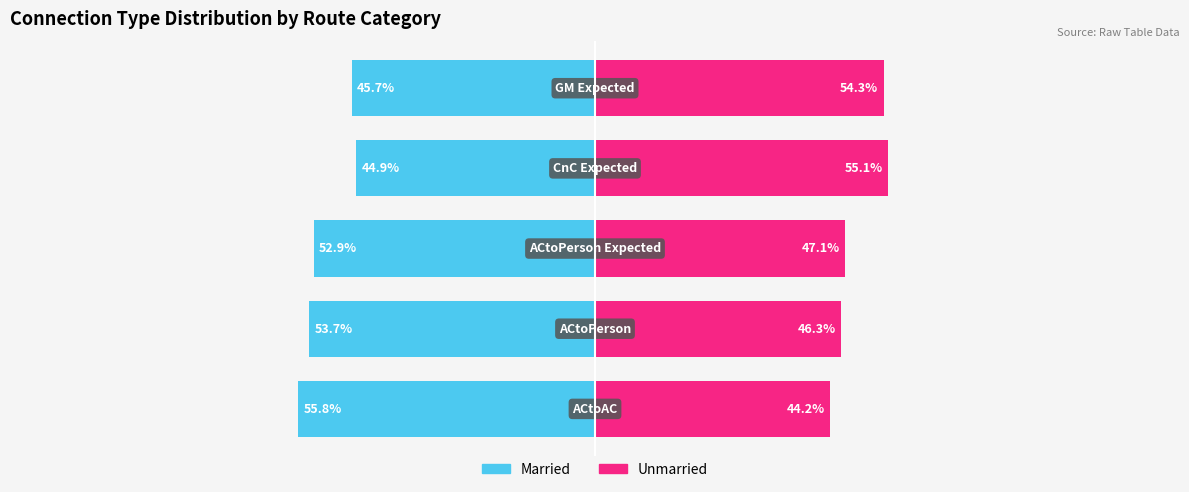

Which has a higher value, 4 or 0?

4